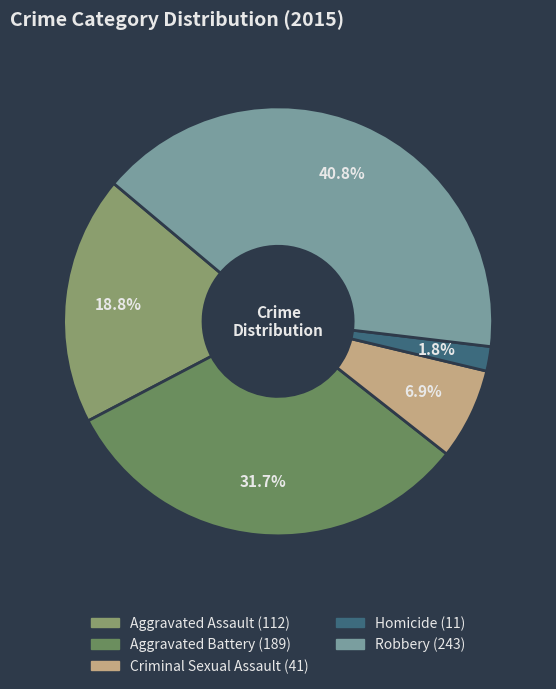

Between Aggravated Battery and Aggravated Assault, which is larger?

Aggravated Battery